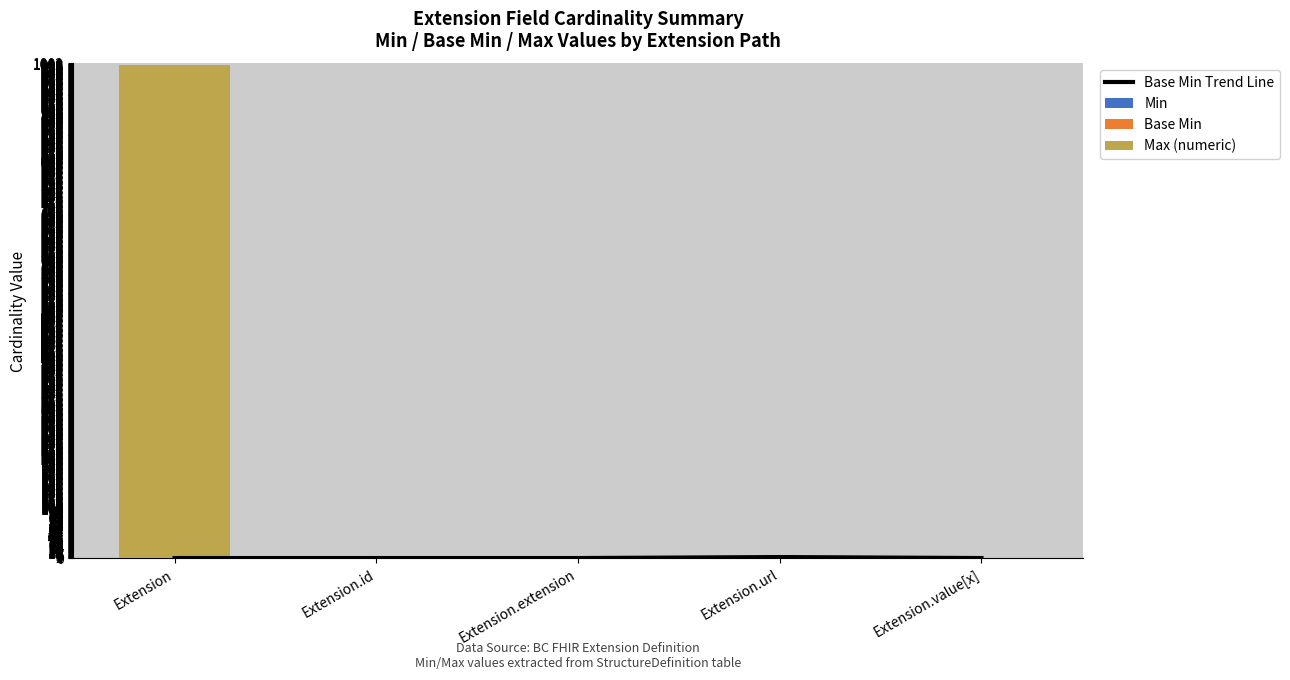

What are all the series names shown in the legend?

Base Min Trend Line, Min, Base Min, Max (numeric)